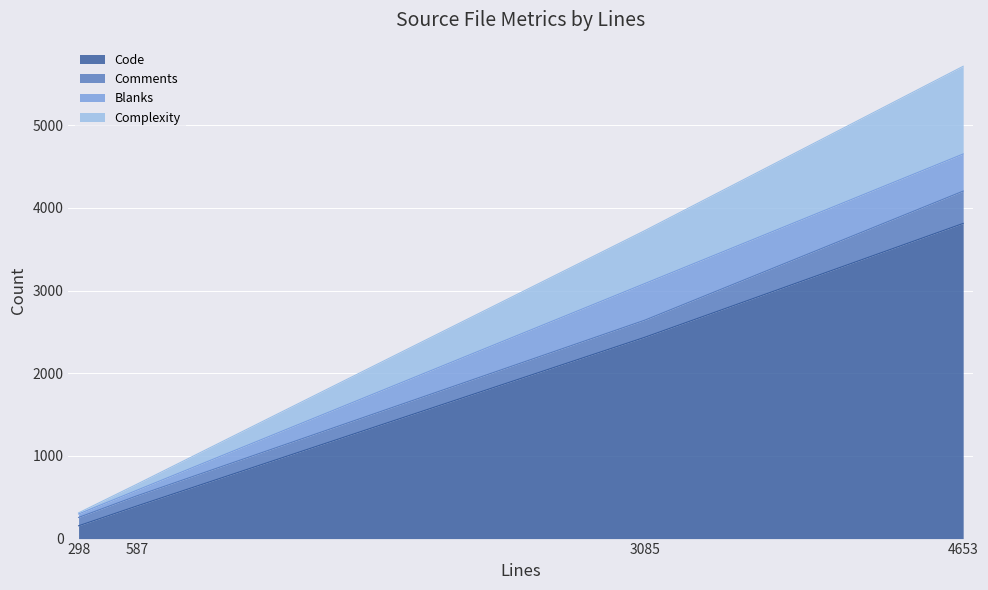

The Complexity series shows 96 at 587. True or false?

False